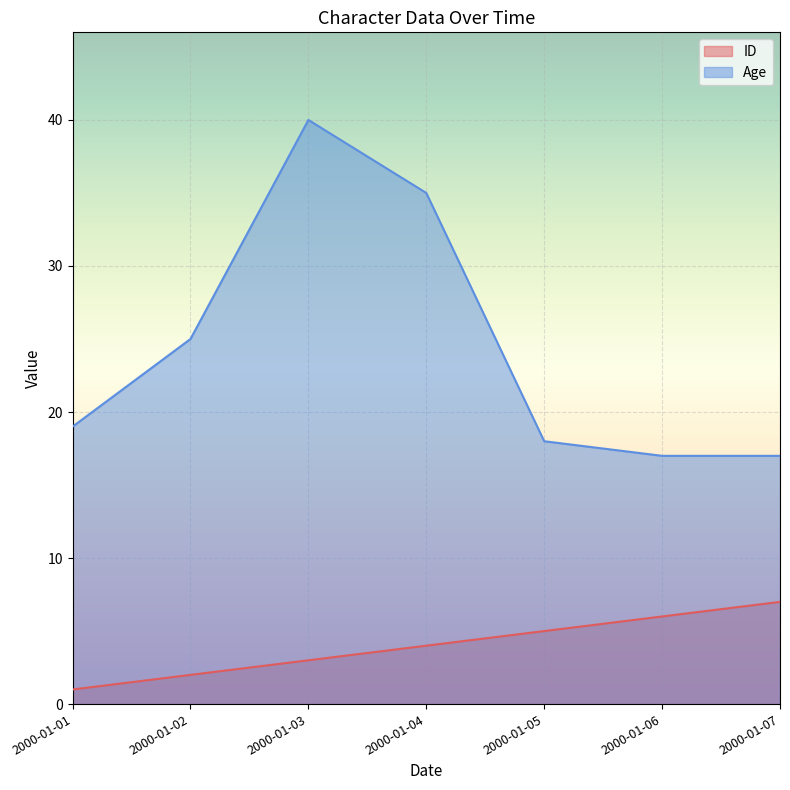

The Age series shows 58 at 2000-01-03. True or false?

False